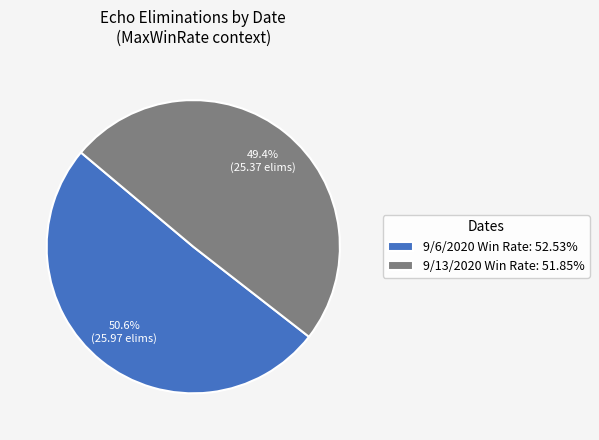

Count the number of slices in the pie.

2